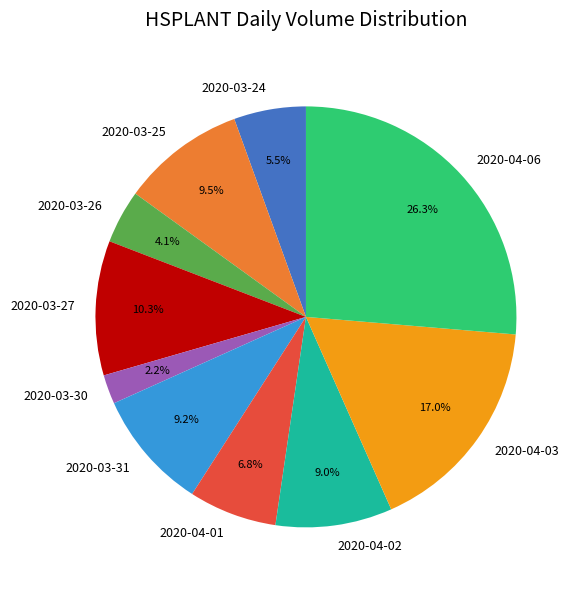

To the nearest percent, what is the average slice percentage?

10%